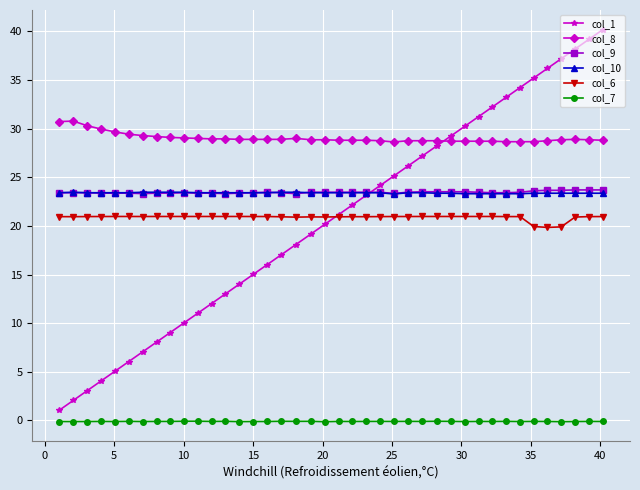

How many series are shown in this chart?

6